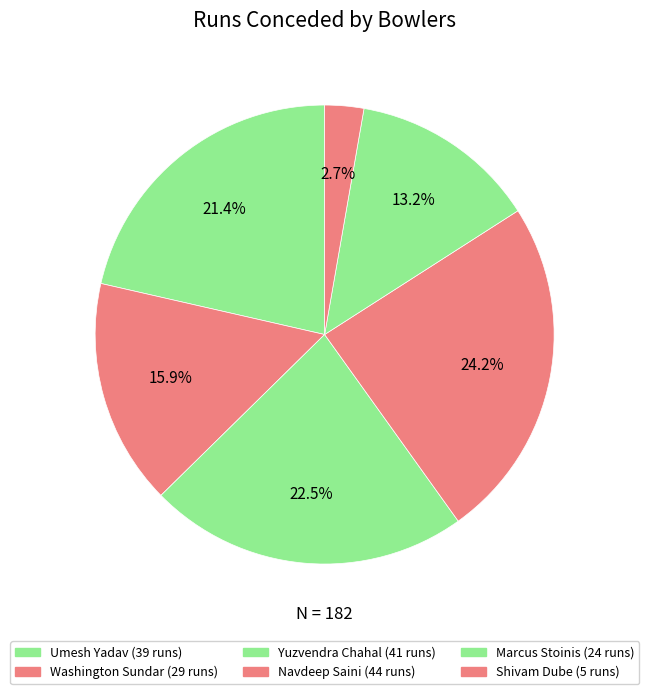

To the nearest percent, what is the difference between the largest and smallest slice percentages?

21%